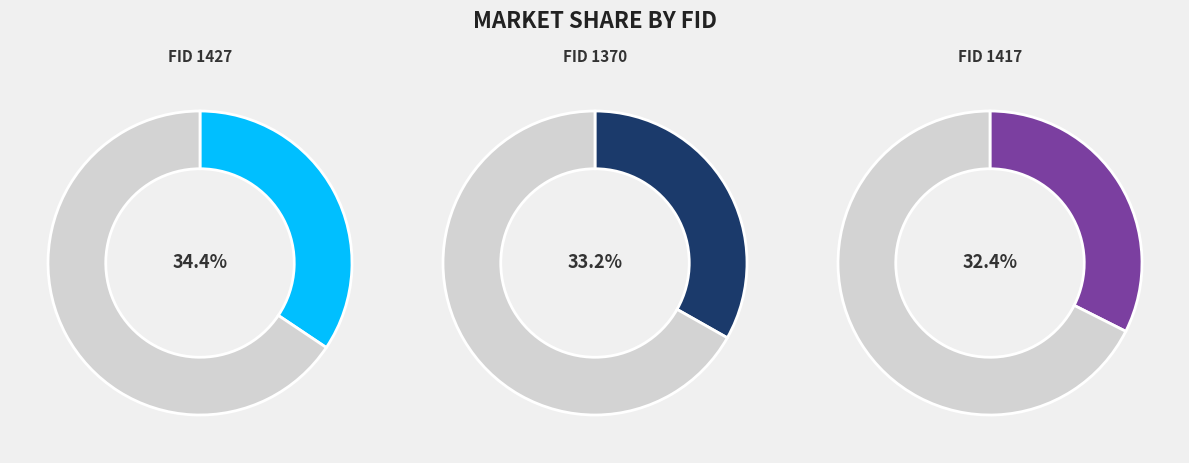

Does 1417 account for over 50% of the chart?

No